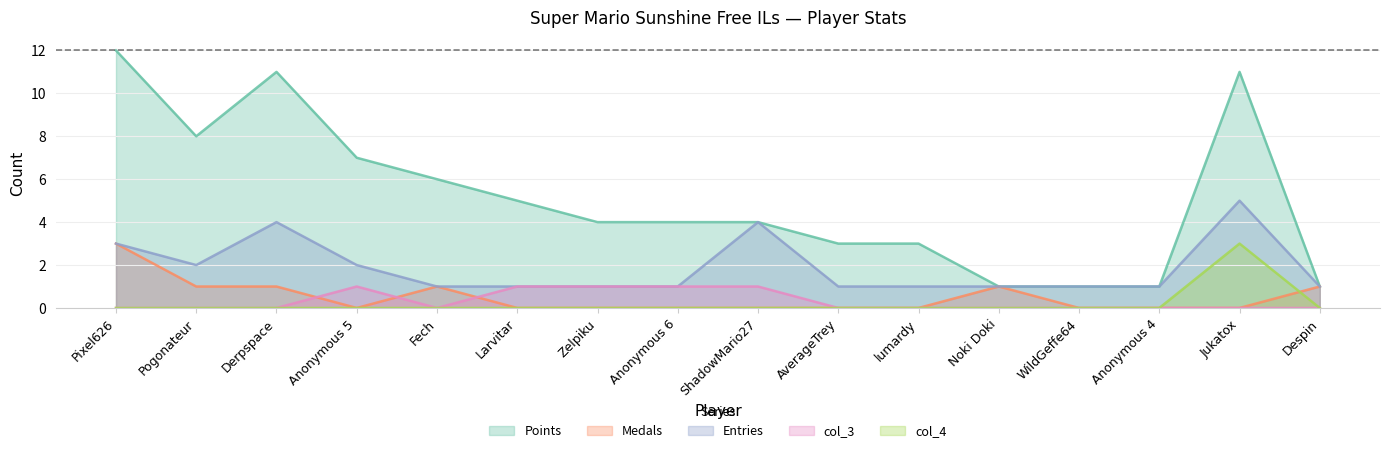

What position from the right is Derpspace?

14